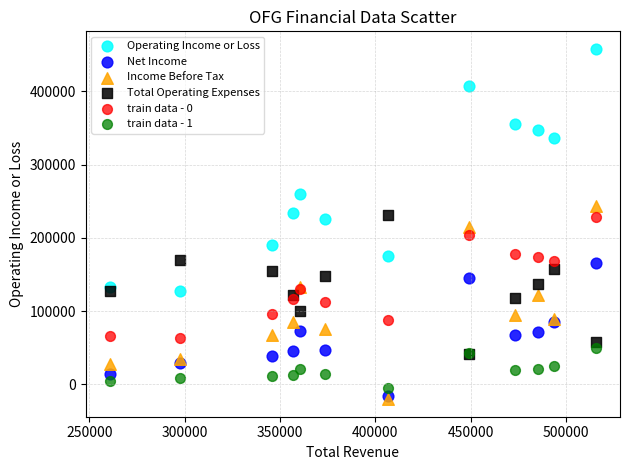

Which series has the widest spread of Y values?

Operating Income or Loss